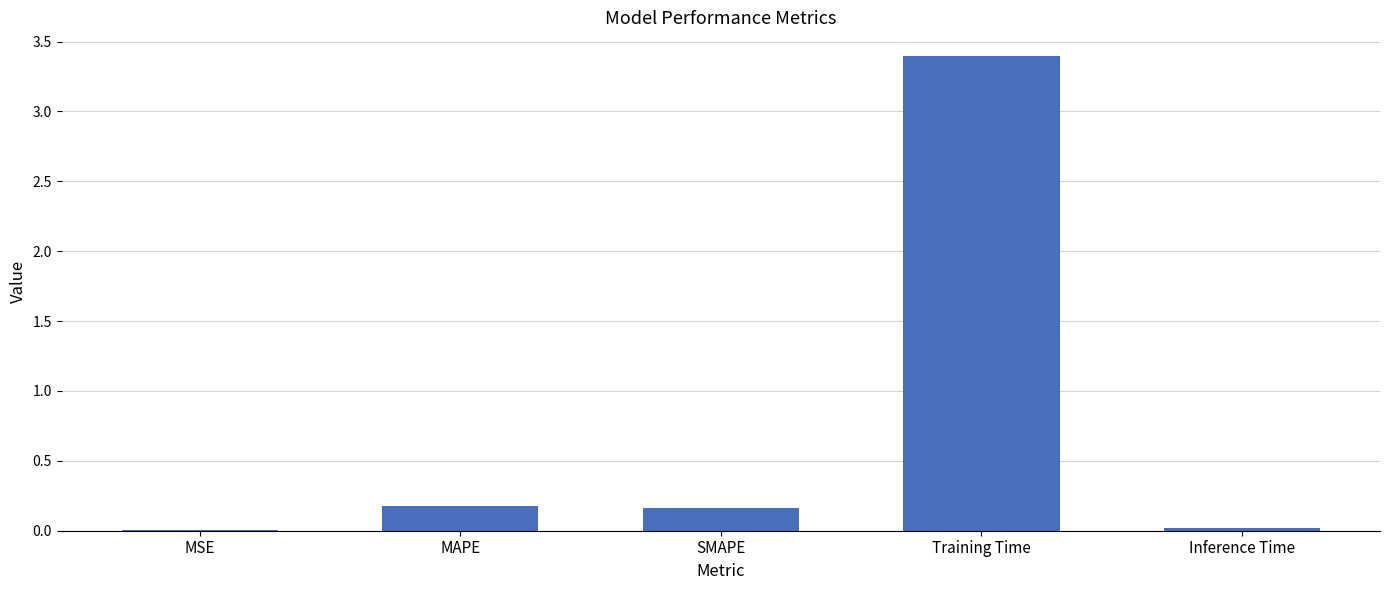

Is it true that the value at SMAPE is 0.3?

False